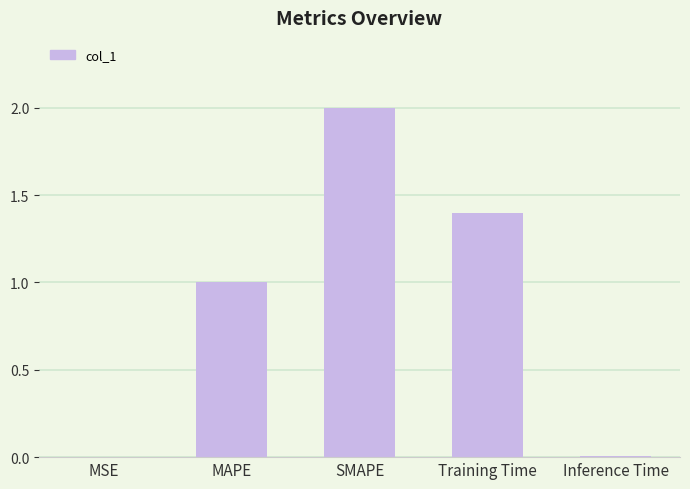

What is the sum of all values?

4.4